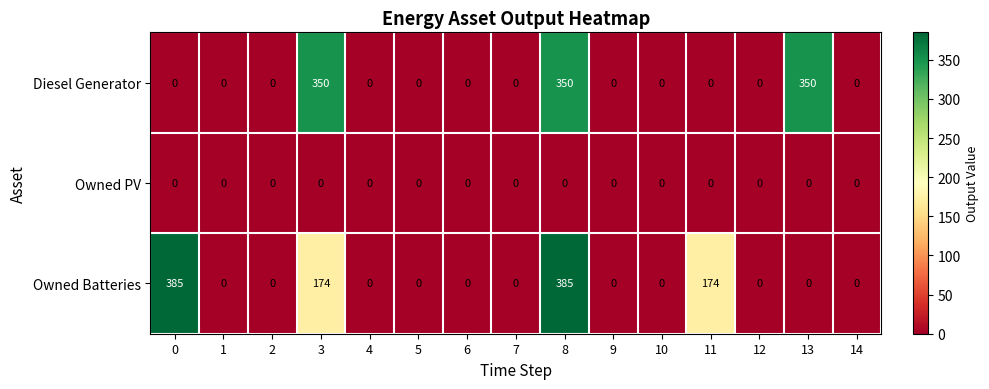

At which category is the sum across all series the highest?

8